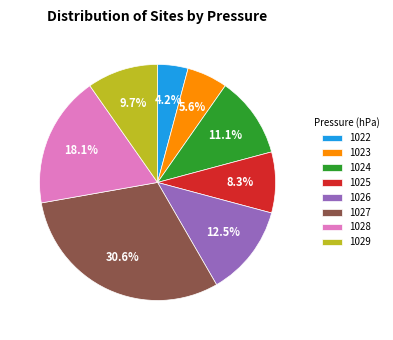

Which has a higher value, 1025 or 1027?

1027